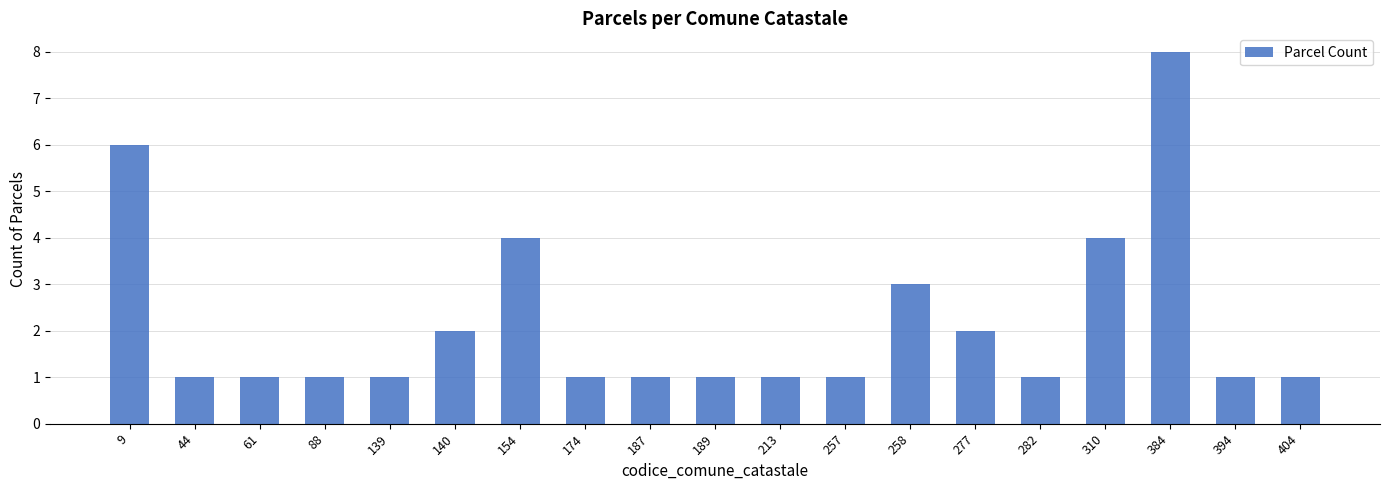

Reading left to right, what are all the values shown in this chart?

6	1	1	1	1	2	4	1	1	1	1	1	3	2	1	4	8	1	1